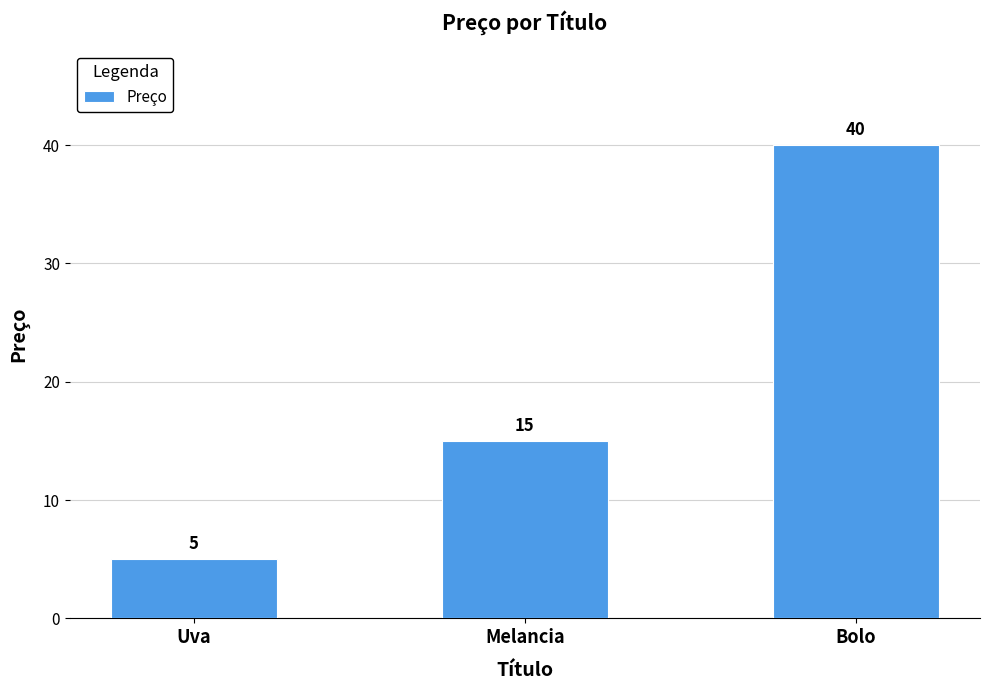

How many bars are there in total?

3